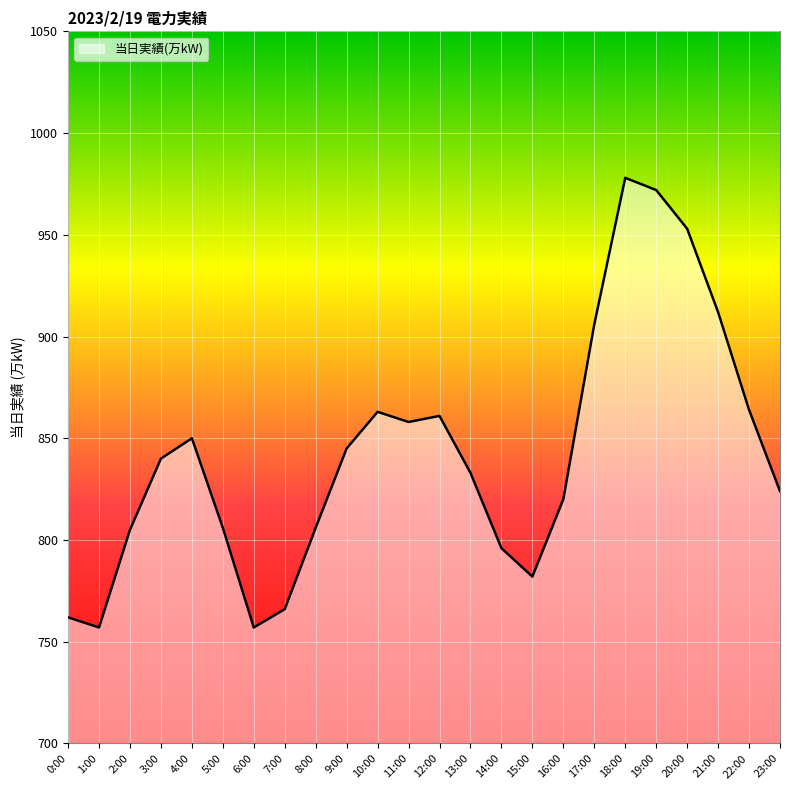

The value at 17:00 is 906. True or false?

True